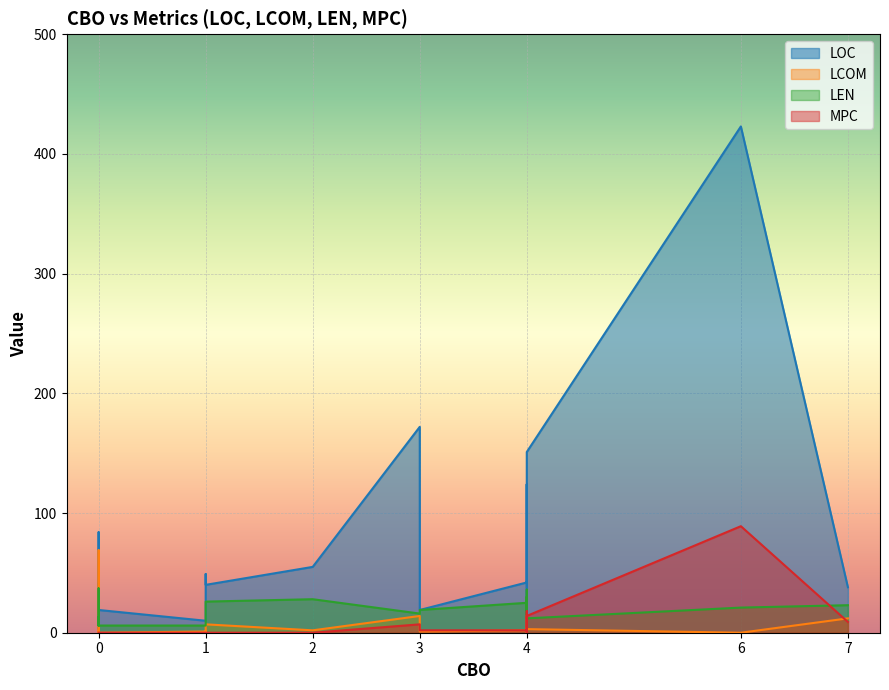

What is the highest value of the LEN series?

37